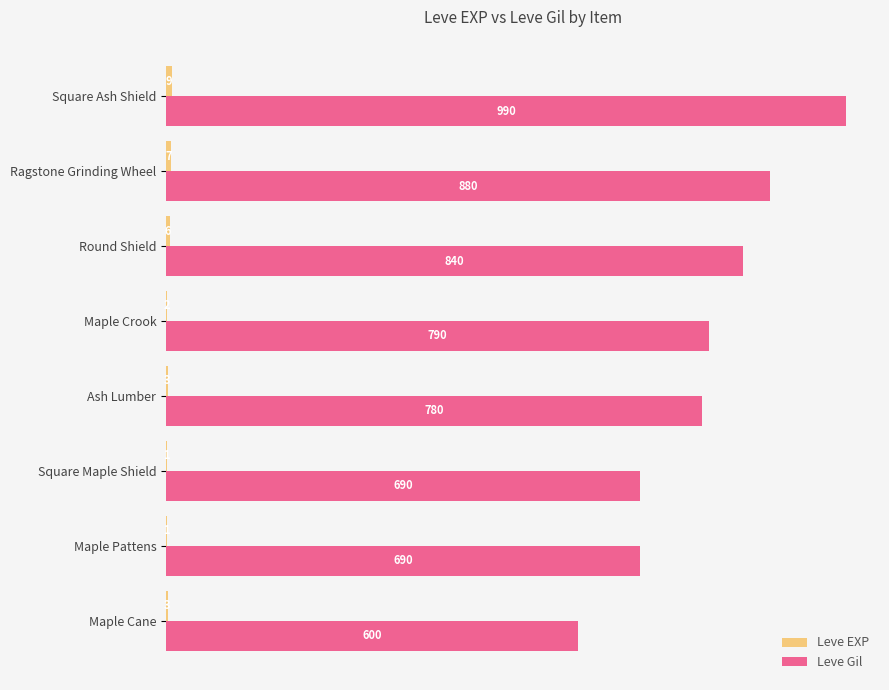

The Leve Gil series shows 1030 at Maple Cane. True or false?

False